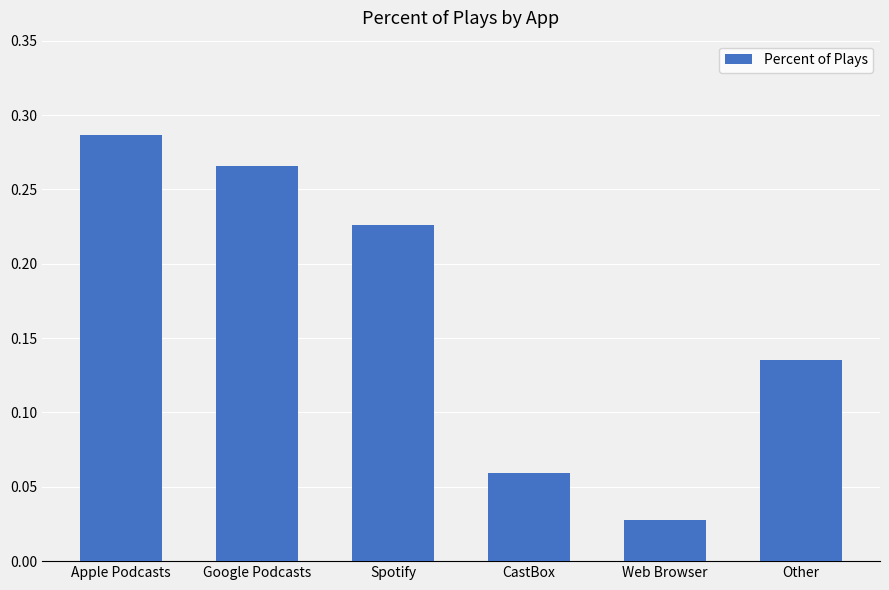

What is the sum of all values?

1.0